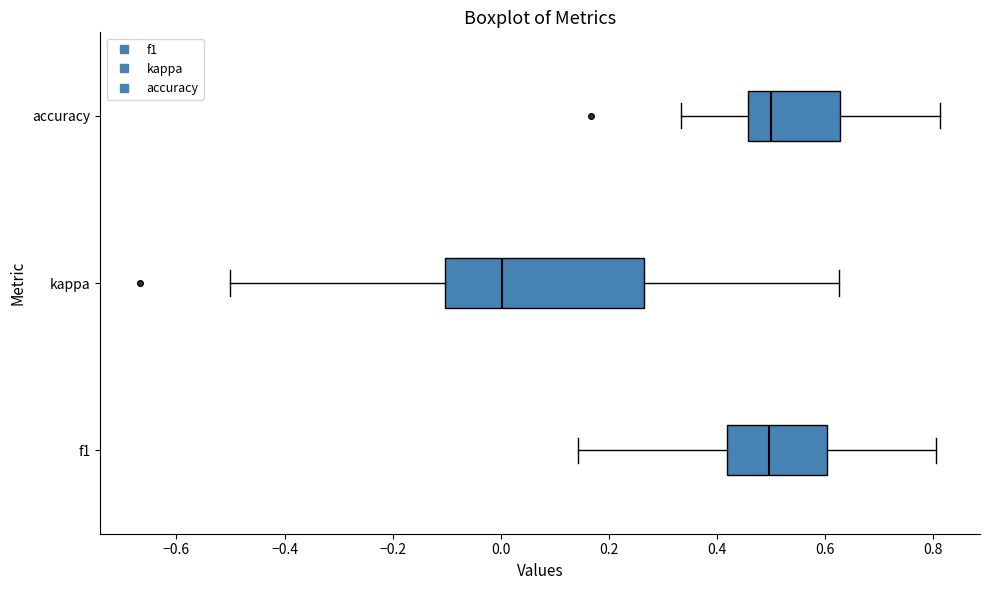

Reading bottom to top, transcribe this box plot: for each box, give where its median line is, the range the box spans, and where its two whiskers end, as read against the x-axis. The values are not printed on the chart, so give them approximately, as read against the axis.

f1: median 0.50, box 0.42 to 0.60, whiskers 0.14 to 0.80
kappa: median 0.00, box -0.10 to 0.26, whiskers -0.50 to 0.62
accuracy: median 0.50, box 0.46 to 0.62, whiskers 0.34 to 0.82